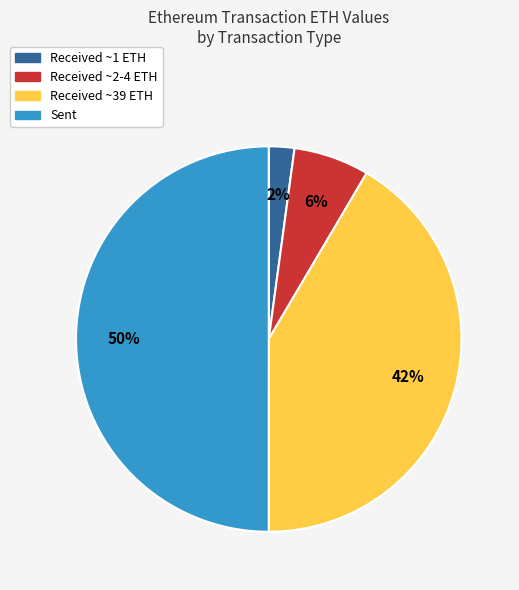

To the nearest percent, what is the average slice percentage?

25%